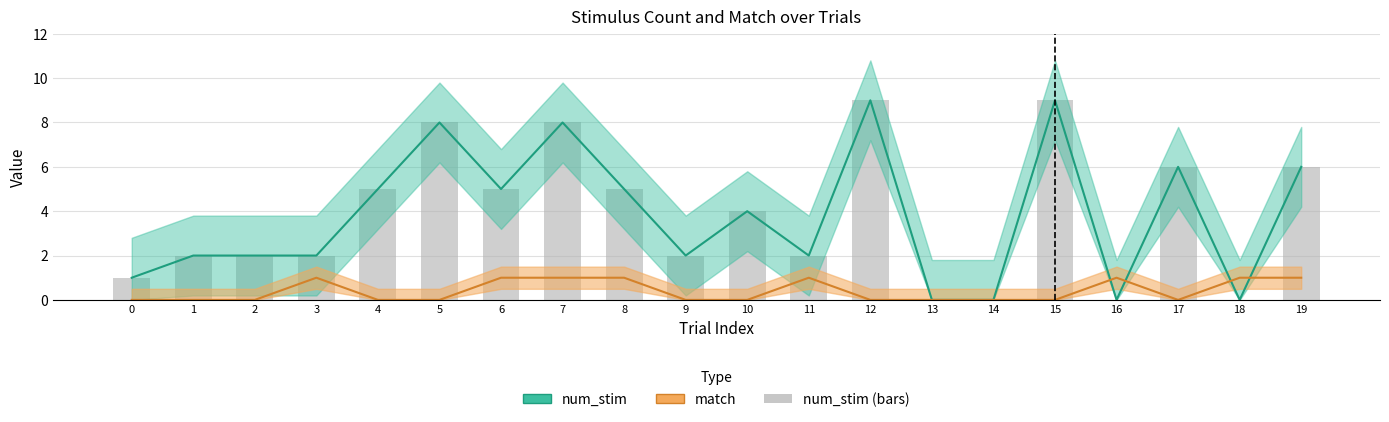

Reading left to right, extract all data points from this chart.

num_stim: 0=1	1=2	2=2	3=2	4=5	5=8	6=5	7=8	8=5	9=2	10=4	11=2	12=9	13=0	14=0	15=9	16=0	17=6	18=0	19=6
match: 0=0	1=0	2=0	3=1	4=0	5=0	6=1	7=1	8=1	9=0	10=0	11=1	12=0	13=0	14=0	15=0	16=1	17=0	18=1	19=1
num_stim (bars): 0=1	1=2	2=2	3=2	4=5	5=8	6=5	7=8	8=5	9=2	10=4	11=2	12=9	13=0	14=0	15=9	16=0	17=6	18=0	19=6